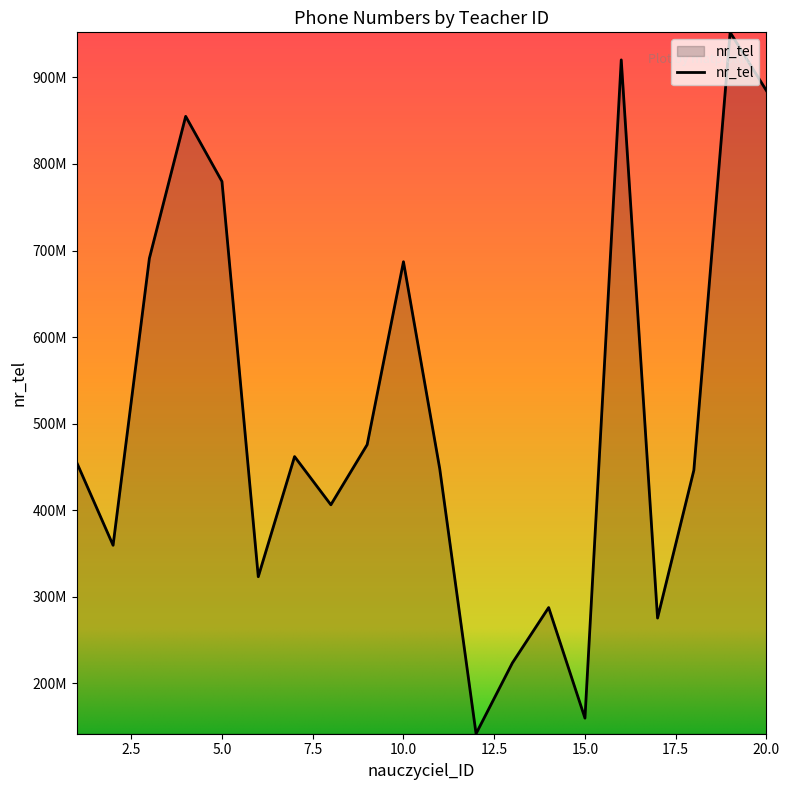

Is this an area chart (filled region under the line)?

Yes